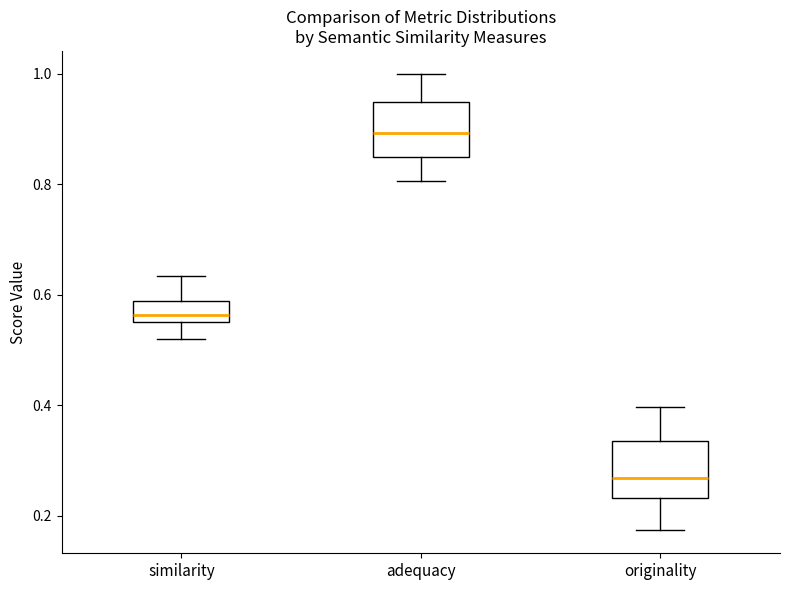

Where does the upper whisker of the box for adequacy end on the y-axis? The values are not printed on the chart, so give them approximately, as read against the axis.

1.00